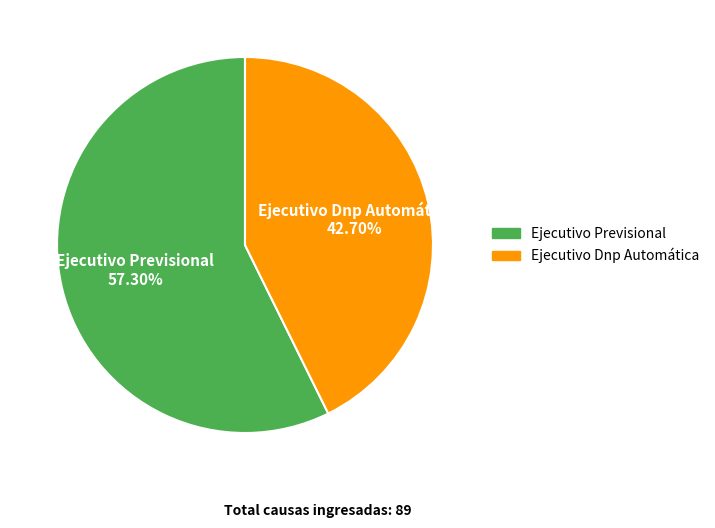

The Ejecutivo Previsional slice represents 51% of the pie. True or false?

False